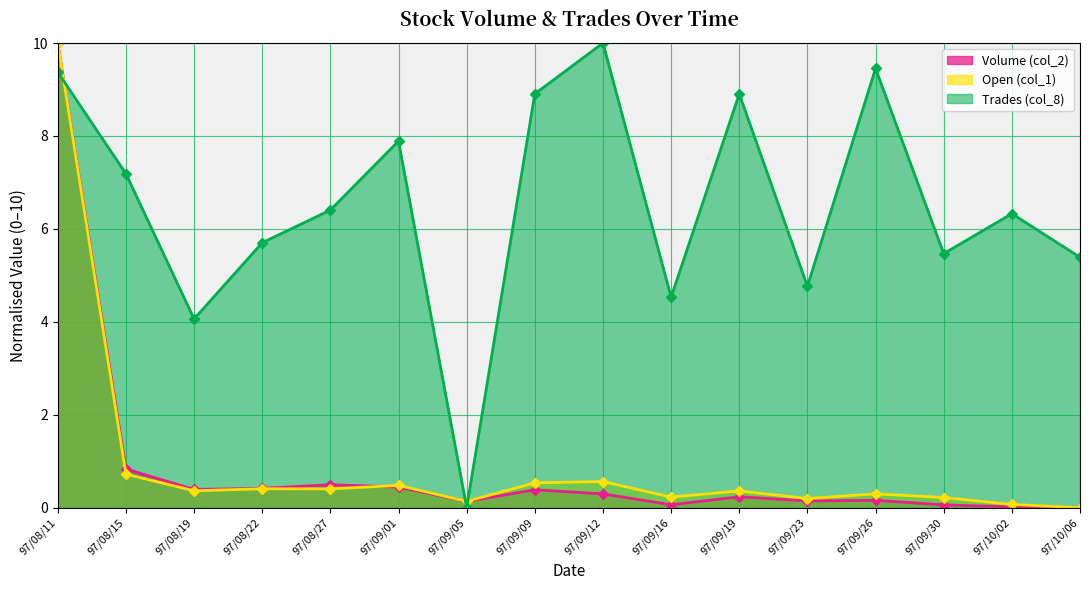

Which label corresponds to the largest value in the chart?

97/08/11